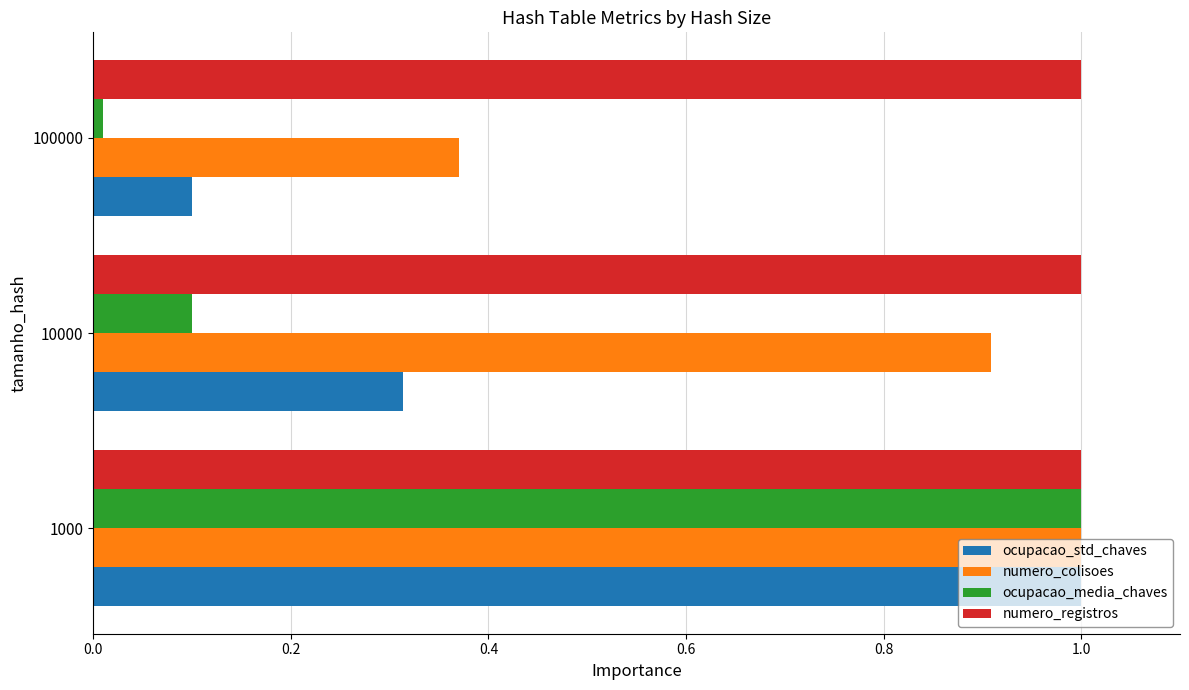

What is the greatest value displayed?

1.0